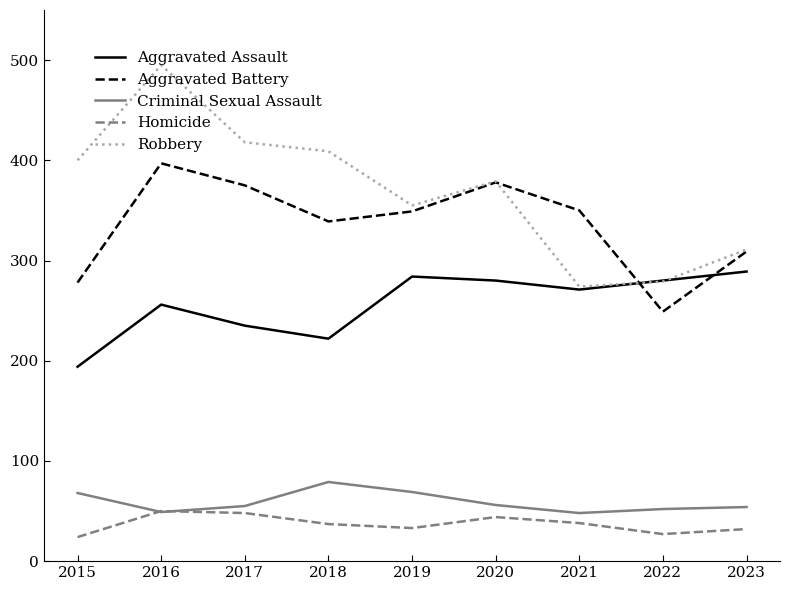

What is the highest value of the Aggravated Battery series?

397